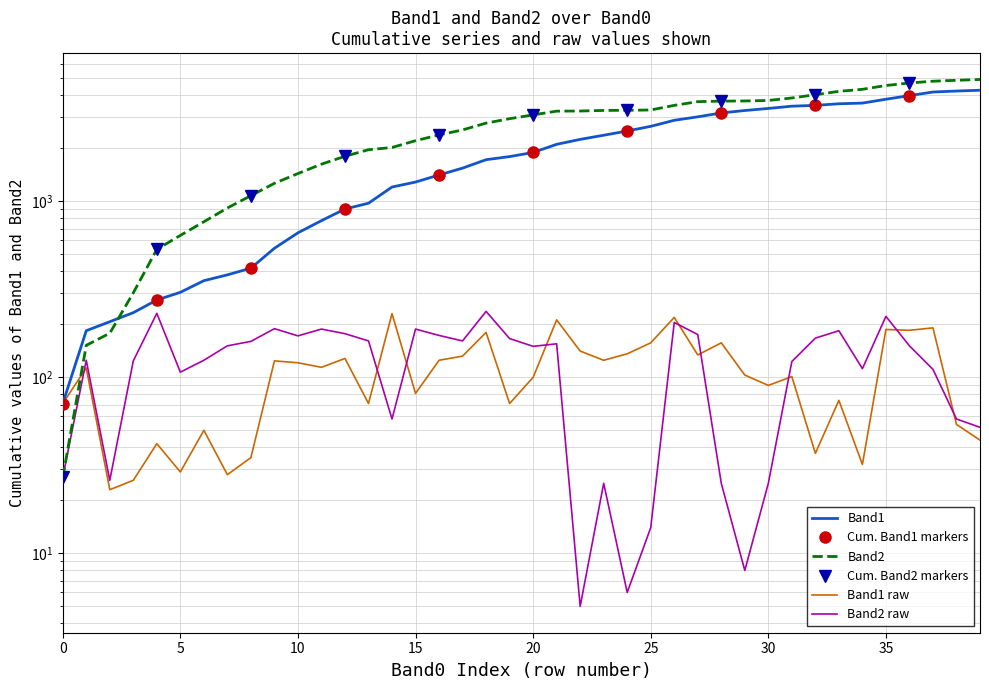

Reading right to left, list all the values displayed in this chart.

Band1: 44	54	191	185	187	32	74	37	101	90	103	157	134	219	157	136	125	141	212	100	71	180	132	125	81	230	71	128	114	121	124	35	28	50	29	42	26	23	113	71
Band2: 52	58	111	151	222	112	184	167	123	25	8	25	175	205	14	6	25	5	155	150	166	237	161	173	188	58	161	177	188	172	189	160	151	125	107	231	124	26	125	27